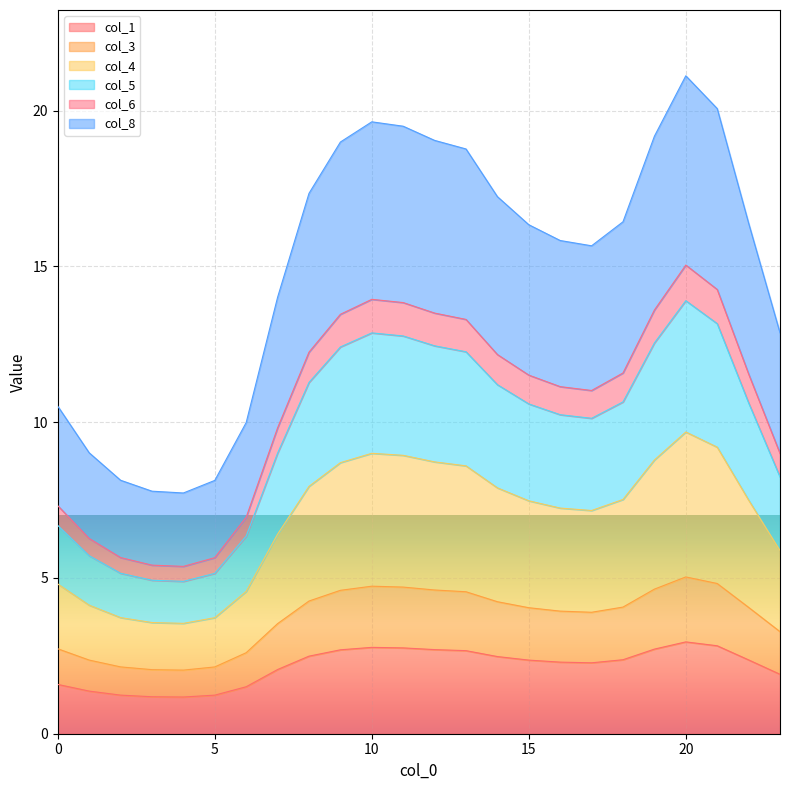

What is the lowest value of the col_1 series?

1.2